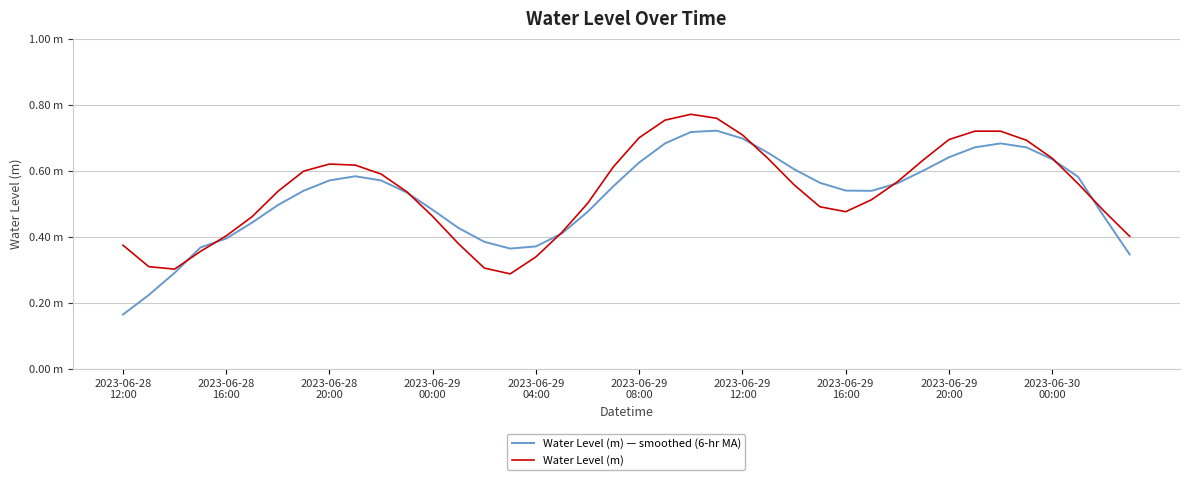

What is the difference between the maximum and minimum values in the Water Level (m) — smoothed (6-hr MA) series?

0.6